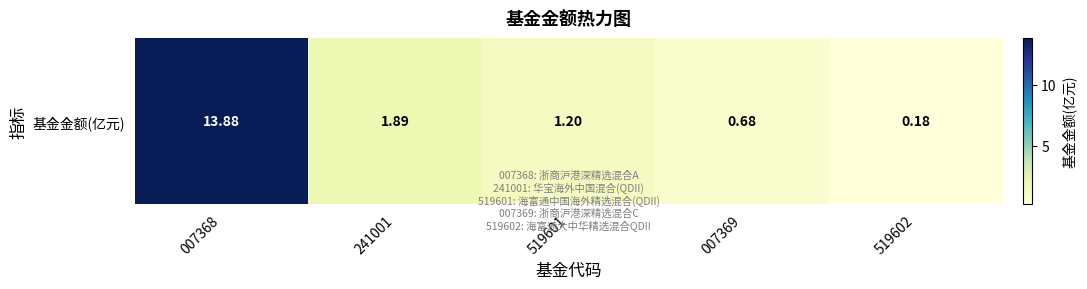

What is the change in value from 007368 to 241001?

-12.0